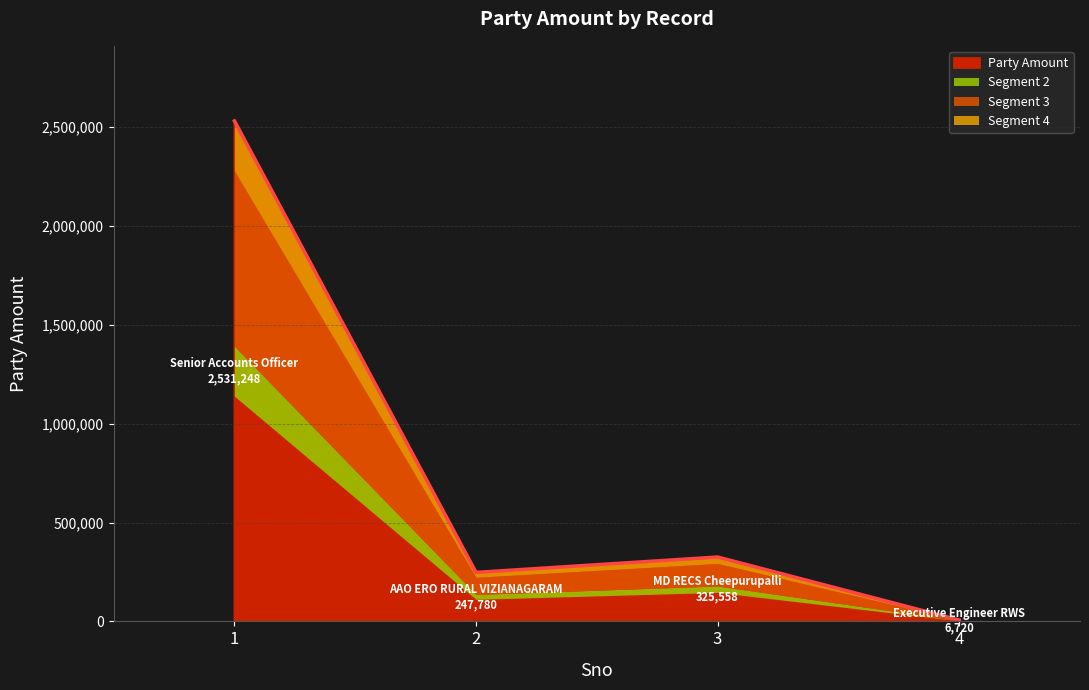

Reading left to right, transcribe all the data shown in this chart.

2531248	247780	325558	6720